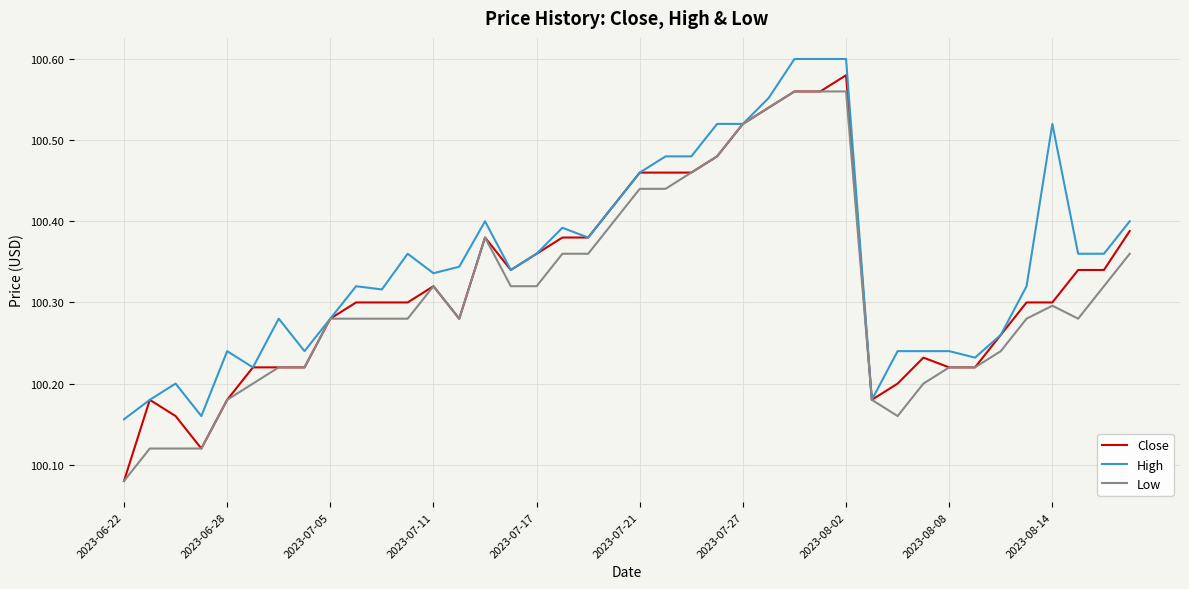

Which series has the largest range (max minus min)?

Close